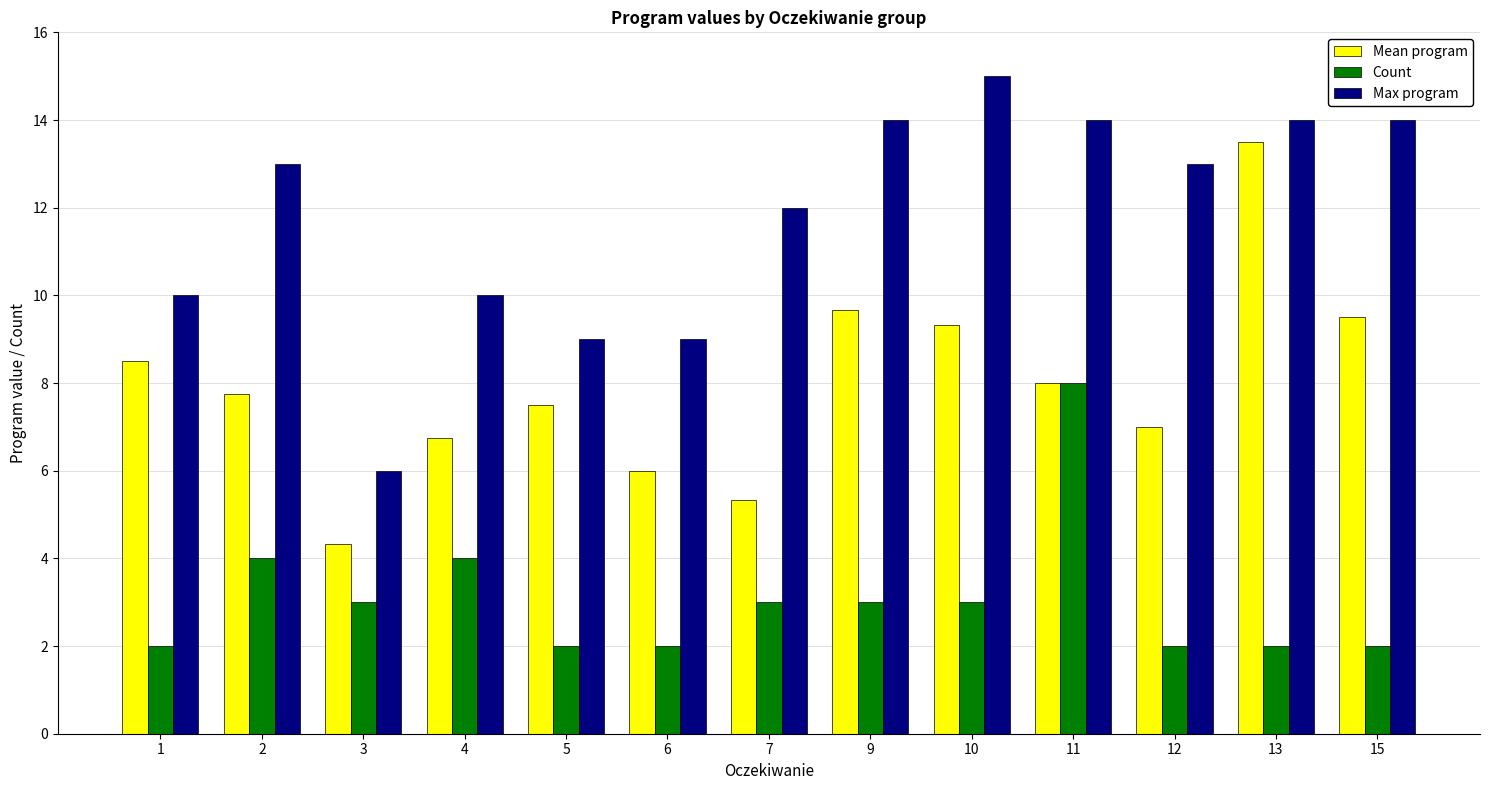

What is the total value across all series at 7?

20.3